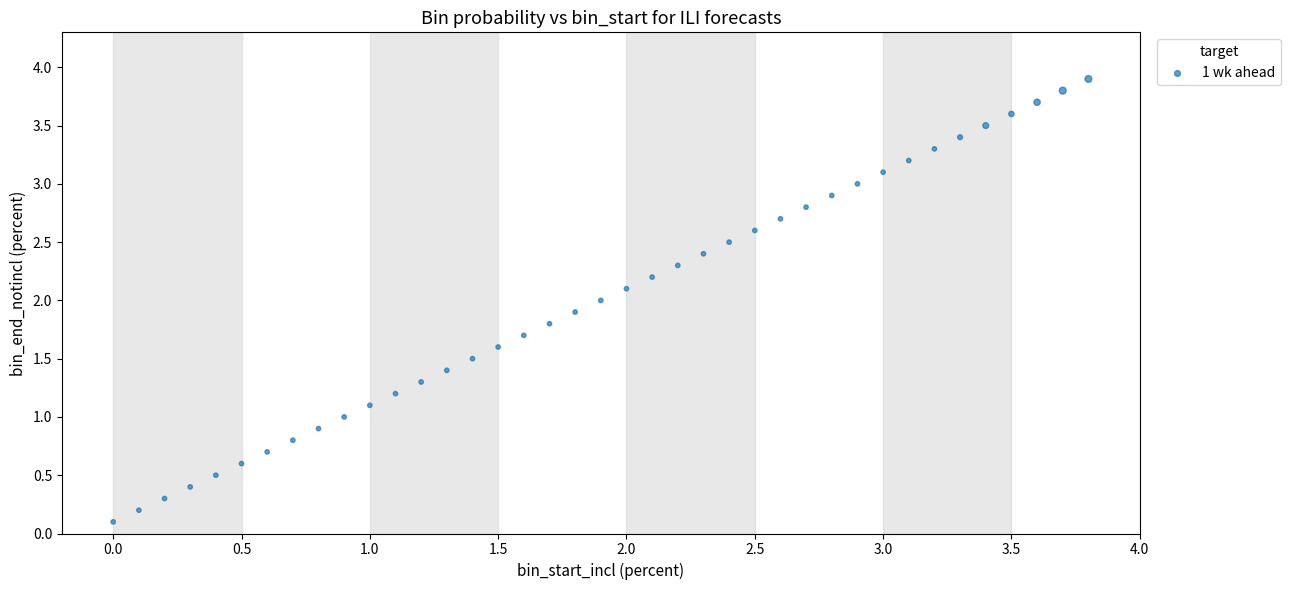

What is the range of Y values (max minus min)?

3.8